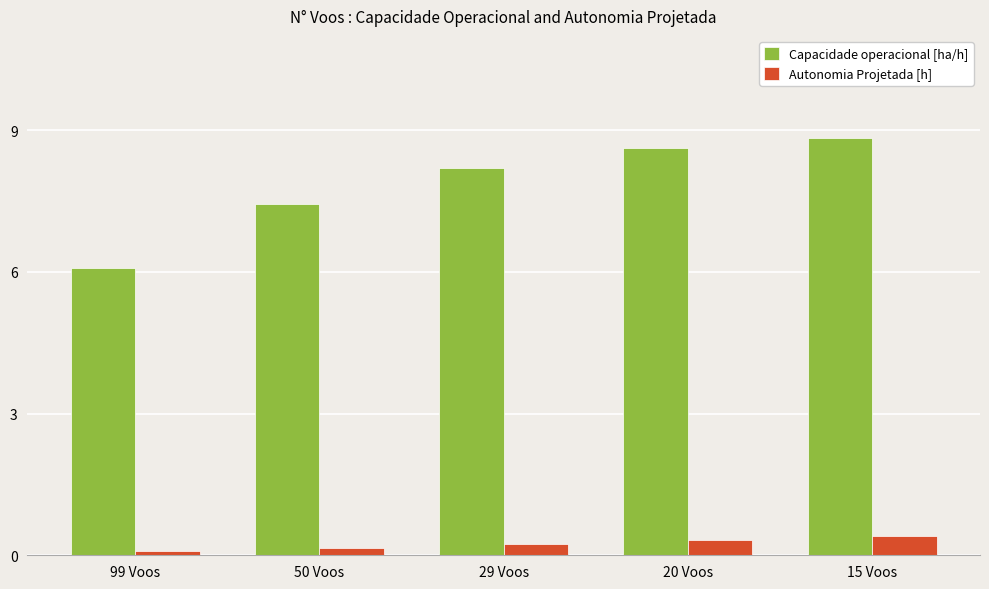

The value of Autonomia Projetada [h] at 20 Voos is 0.3. True or false?

True